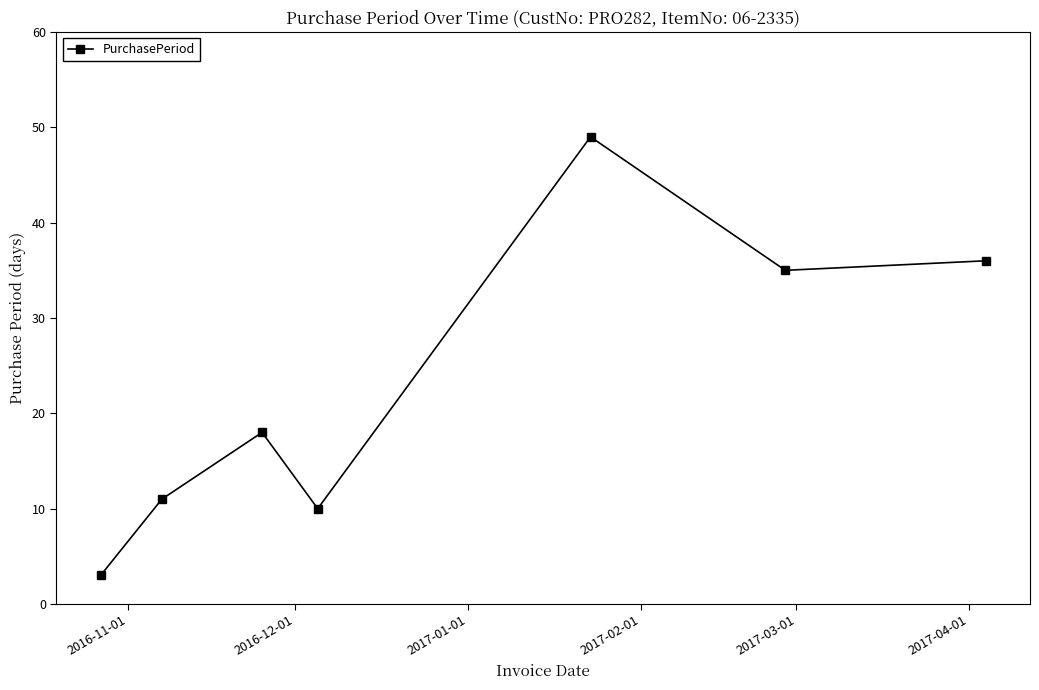

True or false: there are more than 2 points higher than both neighbors.

False